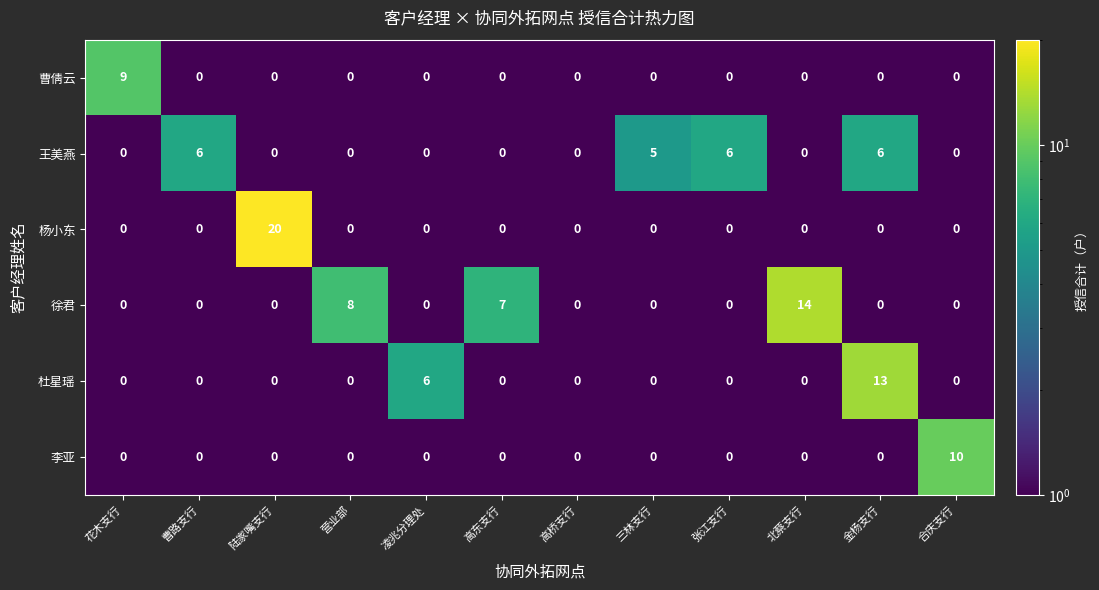

True or false: 杨小东 has a value of 0 at 花木支行.

True